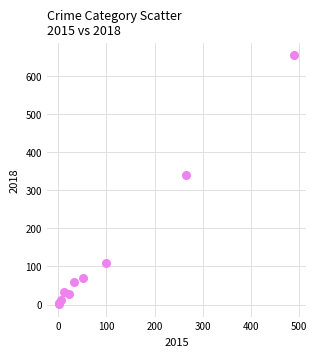

What Y value in the scatter plot is closest to 328?

341